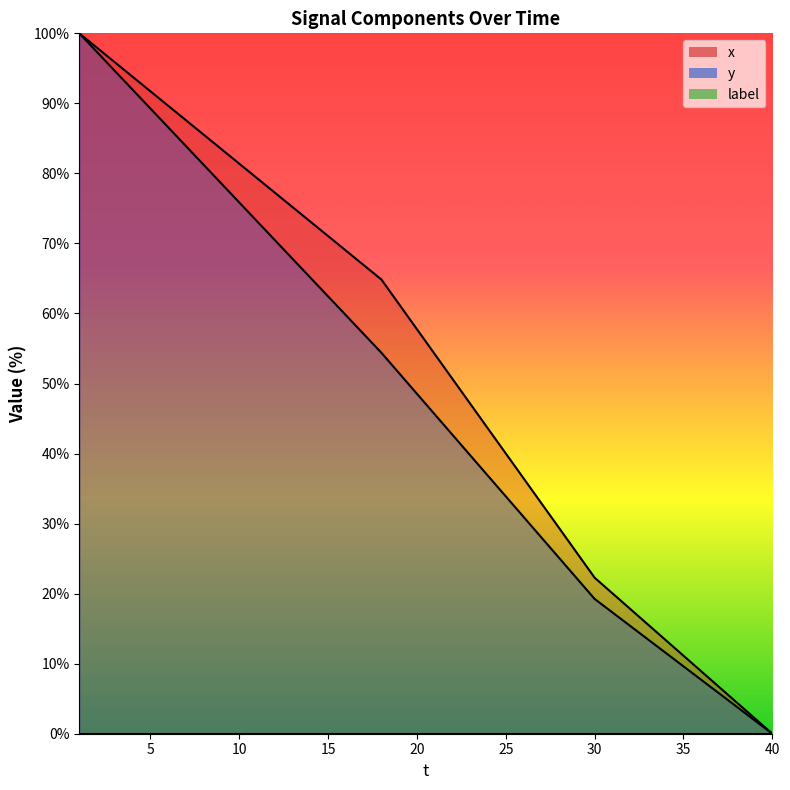

Does the chart display data point markers on the line(s)?

No